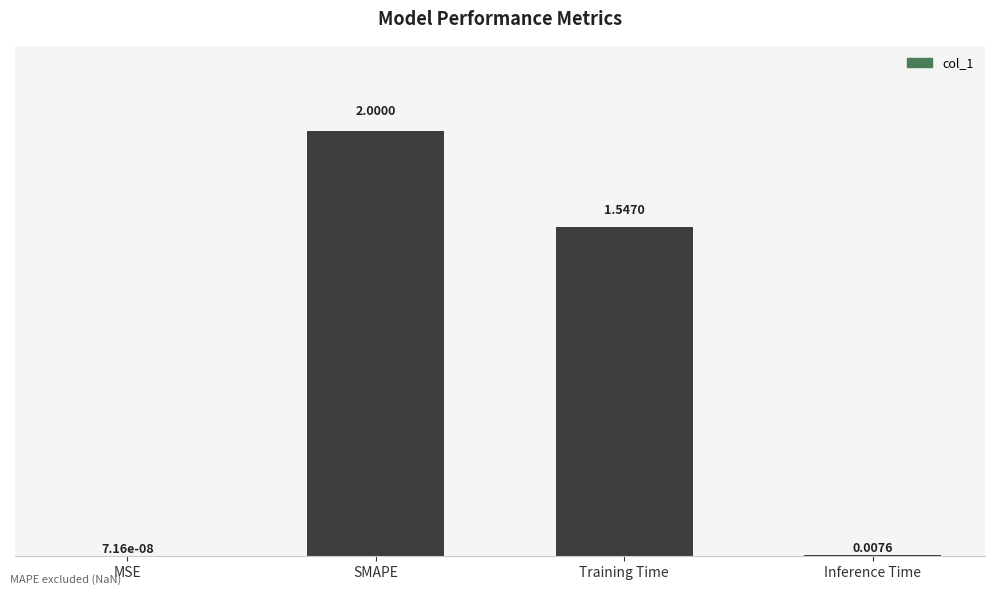

Approximately how many times larger is the value at Training Time compared to SMAPE?

0.8